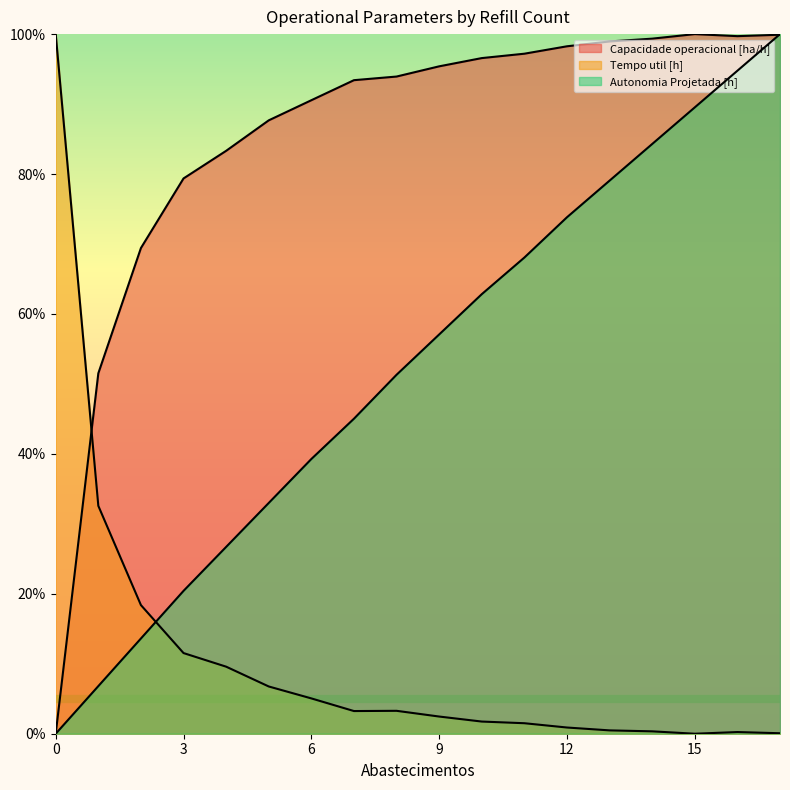

At which category does Tempo util [h] reach its first local peak?

8